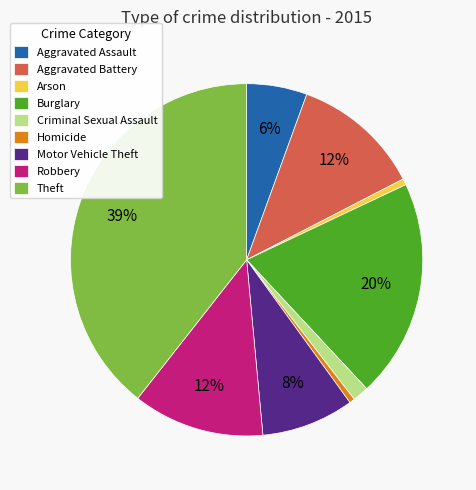

To the nearest percent, what percentage of the pie is Aggravated Battery?

12%